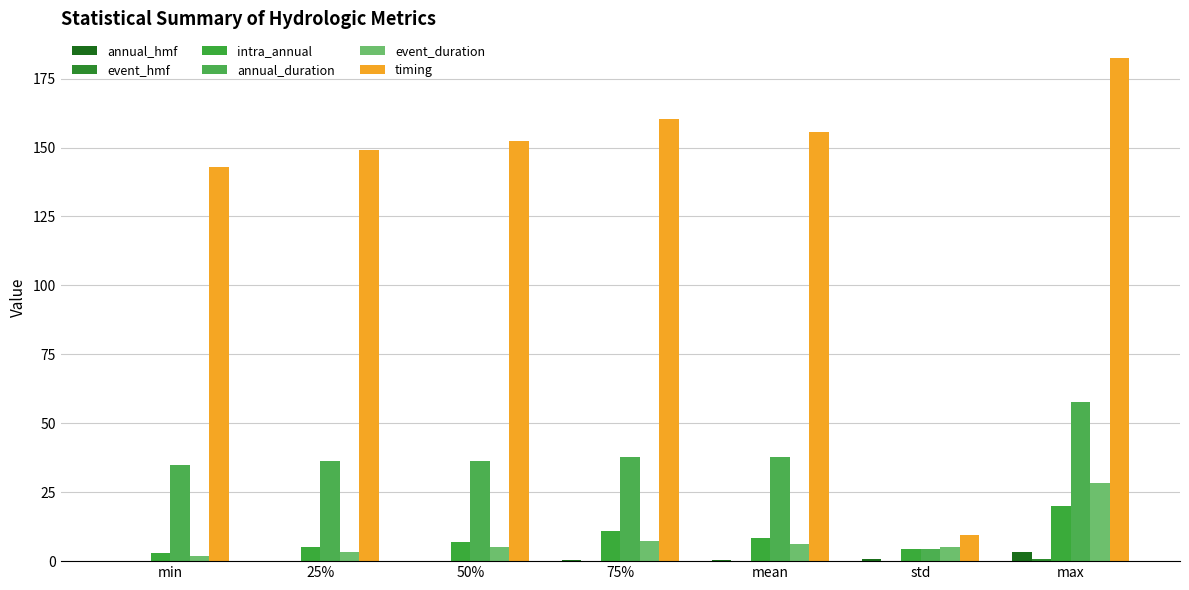

Which series changed the most between min and max?

timing